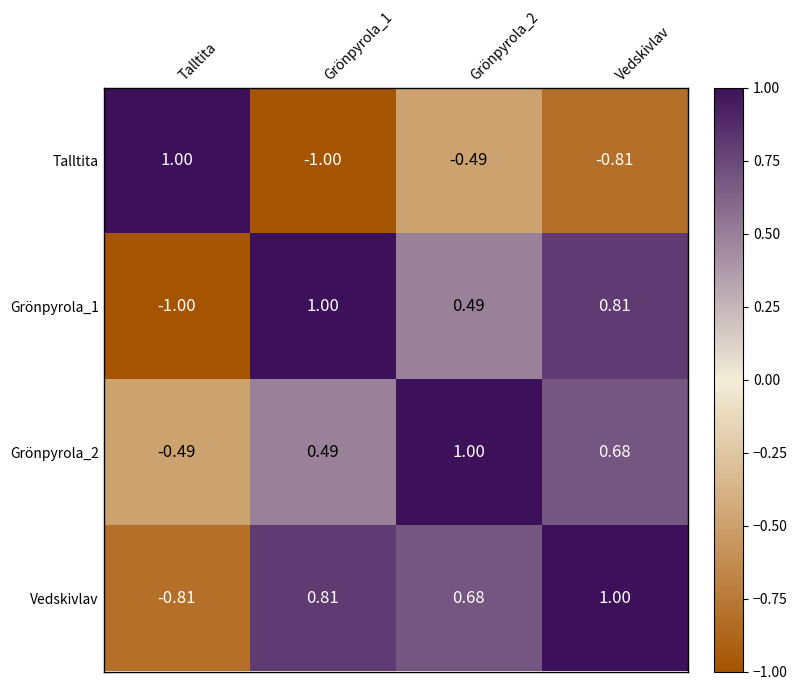

At which label does Vedskivlav reach its minimum?

Talltita